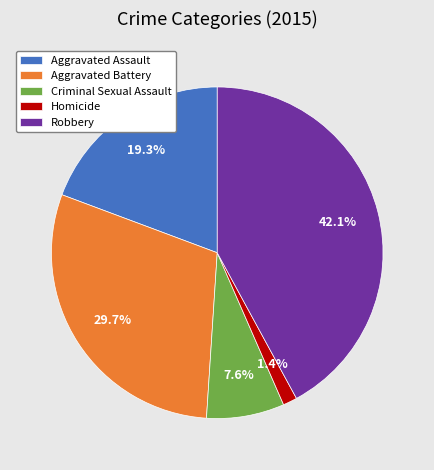

Does any single category account for the majority?

No